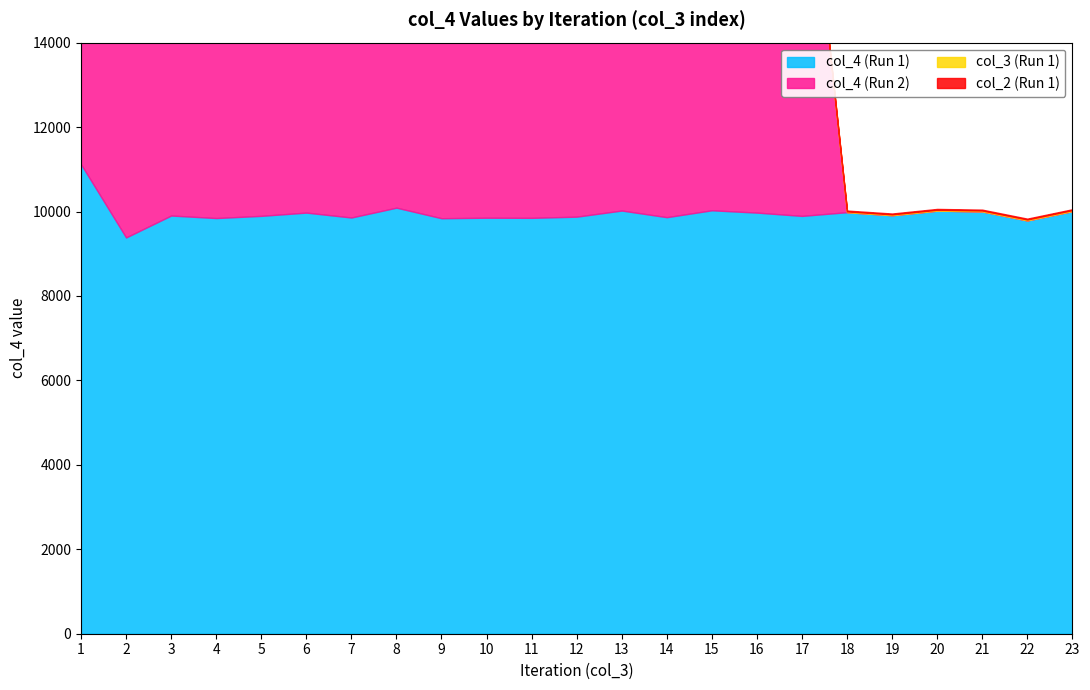

True or false: col_2 (Run 1) has a value of 20 at 9.

True